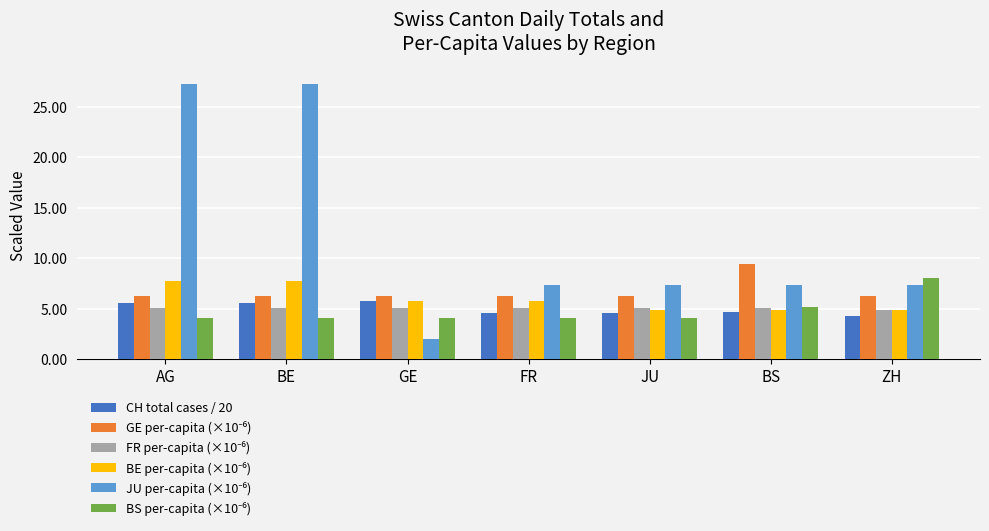

What is the average value of the CH total cases / 20 series?

5.0